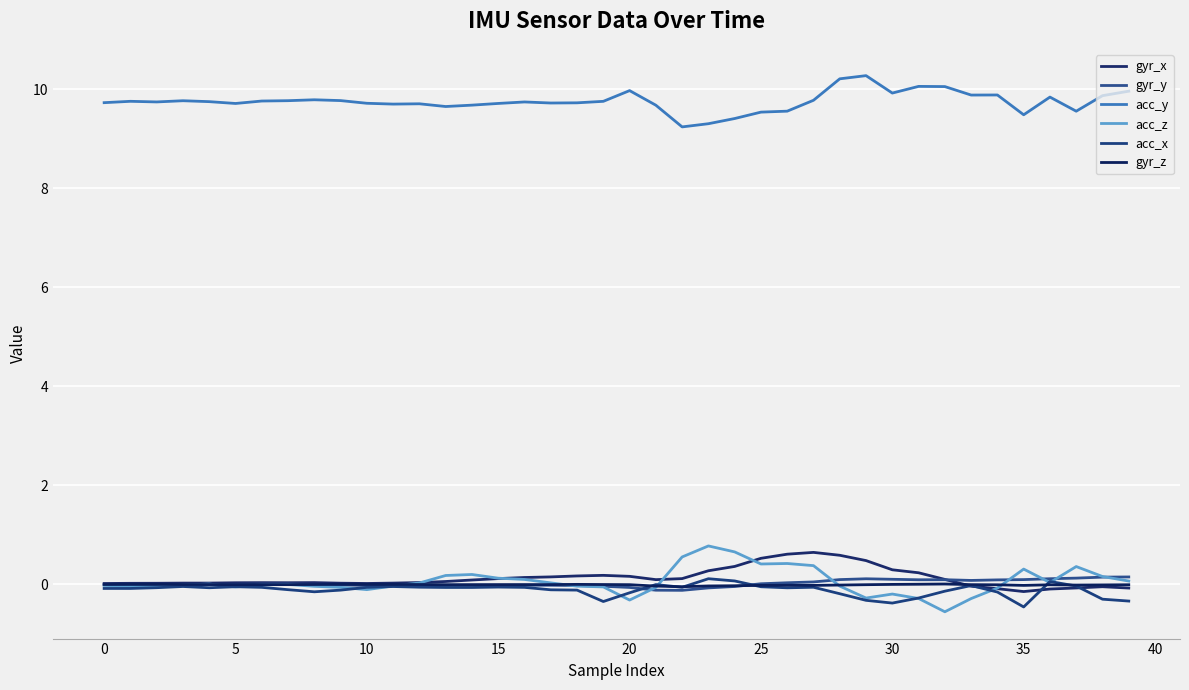

Reading left to right, transcribe all the data shown in this chart.

gyr_x: 0.0	0.0	0.0	0.0	0.0	0.0	0.0	0.0	0.0	0.0	0.0	0.0	0.0	0.1	0.1	0.1	0.1	0.2	0.2	0.2	0.2	0.1	0.1	0.3	0.4	0.5	0.6	0.6	0.6	0.5	0.3	0.2	0.1	-0.0	-0.1	-0.1	-0.1	-0.1	-0.0	-0.1
gyr_y: -0.0	-0.0	-0.0	-0.0	-0.0	0.0	0.0	0.0	-0.0	-0.0	-0.0	-0.0	-0.0	-0.0	-0.0	-0.0	-0.0	-0.0	-0.0	-0.0	-0.1	-0.1	-0.1	-0.1	-0.0	0.0	0.0	0.1	0.1	0.1	0.1	0.1	0.1	0.1	0.1	0.1	0.1	0.1	0.1	0.2
acc_y: 9.7	9.8	9.7	9.8	9.8	9.7	9.8	9.8	9.8	9.8	9.7	9.7	9.7	9.7	9.7	9.7	9.7	9.7	9.7	9.8	10.0	9.7	9.2	9.3	9.4	9.5	9.6	9.8	10.2	10.3	9.9	10.1	10.1	9.9	9.9	9.5	9.8	9.6	9.9	10.0
acc_z: -0.0	-0.0	-0.0	-0.0	0.0	-0.0	-0.0	0.0	-0.0	-0.1	-0.1	-0.0	0.0	0.2	0.2	0.1	0.1	0.0	-0.0	-0.0	-0.3	-0.1	0.6	0.8	0.7	0.4	0.4	0.4	-0.0	-0.3	-0.2	-0.3	-0.6	-0.3	-0.1	0.3	0.0	0.4	0.2	0.1
acc_x: -0.1	-0.1	-0.1	-0.0	-0.1	-0.0	-0.1	-0.1	-0.1	-0.1	-0.1	-0.0	-0.1	-0.1	-0.1	-0.1	-0.1	-0.1	-0.1	-0.3	-0.2	-0.0	-0.1	0.1	0.1	-0.0	-0.1	-0.1	-0.2	-0.3	-0.4	-0.3	-0.1	-0.0	-0.2	-0.5	0.1	-0.0	-0.3	-0.3
gyr_z: 0.0	0.0	0.0	-0.0	-0.0	-0.0	-0.0	-0.0	-0.0	0.0	0.0	0.0	-0.0	-0.0	-0.0	-0.0	-0.0	-0.0	0.0	-0.0	-0.0	-0.0	-0.0	-0.0	-0.0	-0.0	-0.0	-0.0	-0.0	-0.0	0.0	0.0	0.0	-0.0	-0.0	-0.0	-0.0	-0.0	-0.0	-0.0